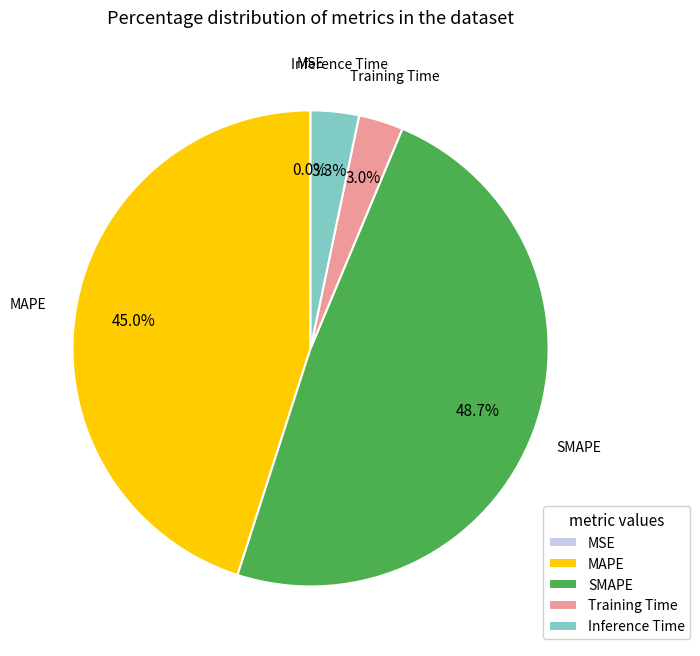

What is the total percentage of MAPE and Training Time?

48.0%